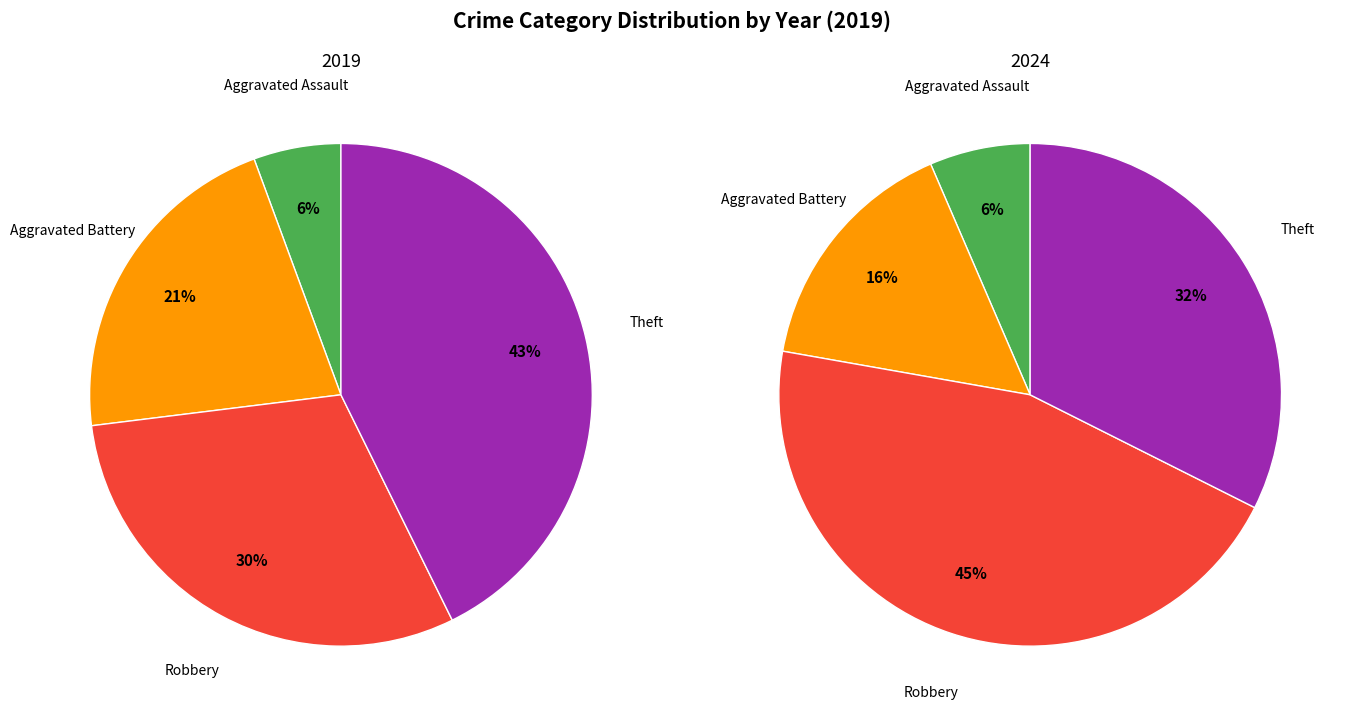

Which category has the smallest portion of the pie?

Aggravated Assault